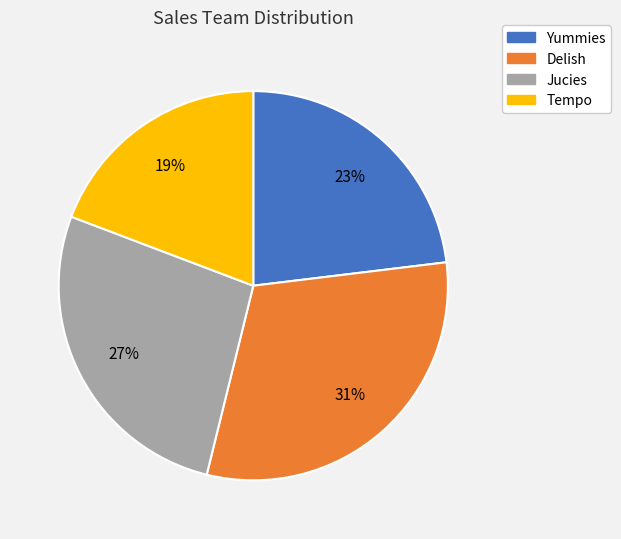

Does any single category account for the majority?

No